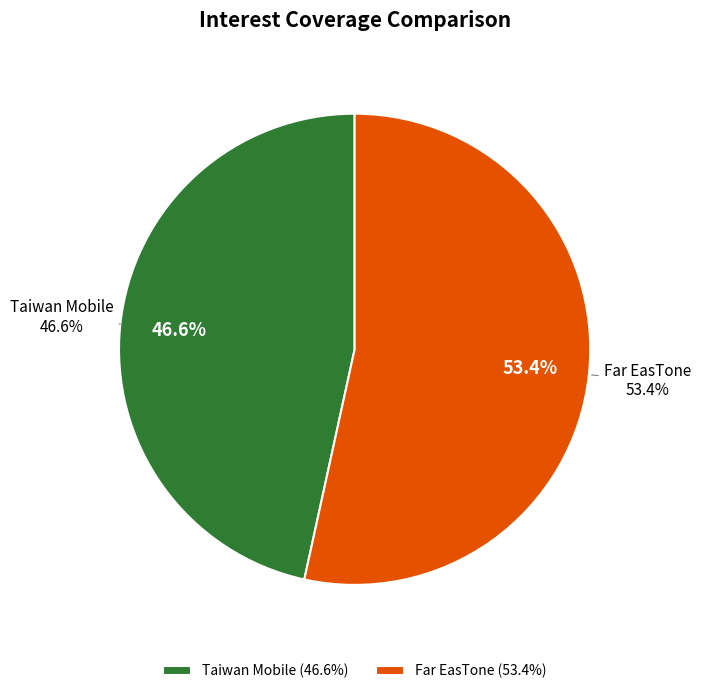

To the nearest percent, what percentage of the pie is Taiwan Mobile Co., Ltd. (TWSE:3045)?

47%